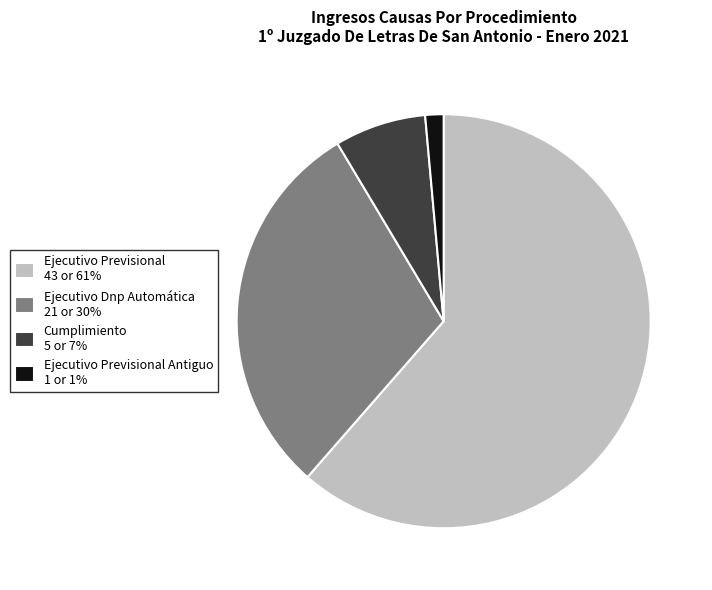

Which has a higher value, Ejecutivo Previsional Antiguo 1 or 1% or Ejecutivo Previsional 43 or 61%?

Ejecutivo Previsional 43 or 61%